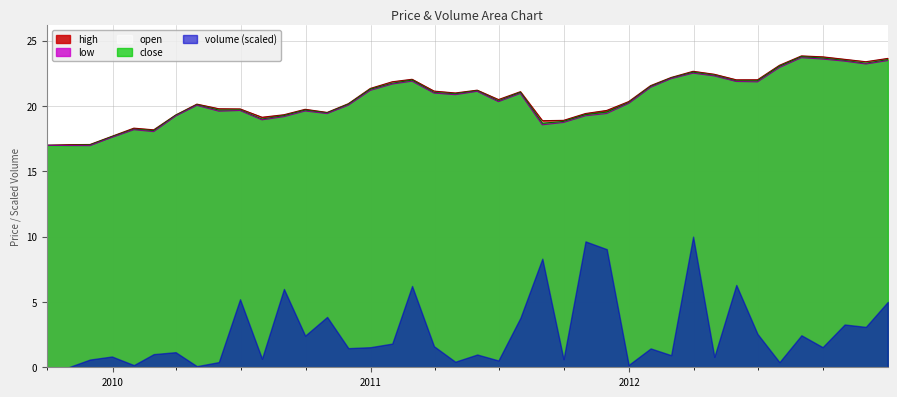

How many data points in low are above 20?

23